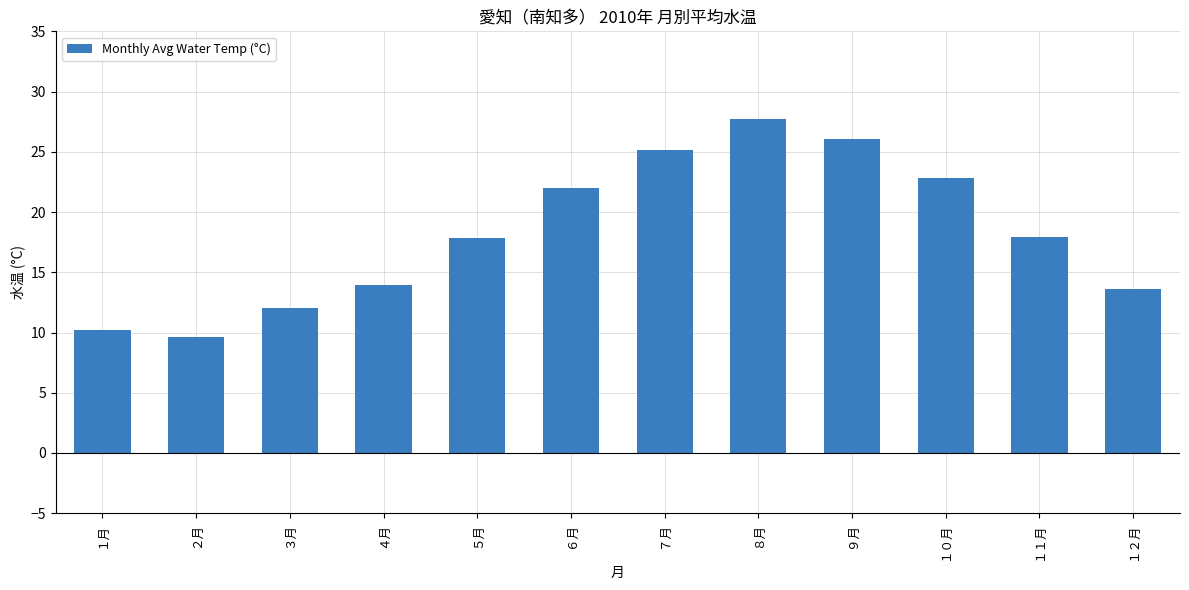

What is the sum of the values at ７月 and ９月?

51.2